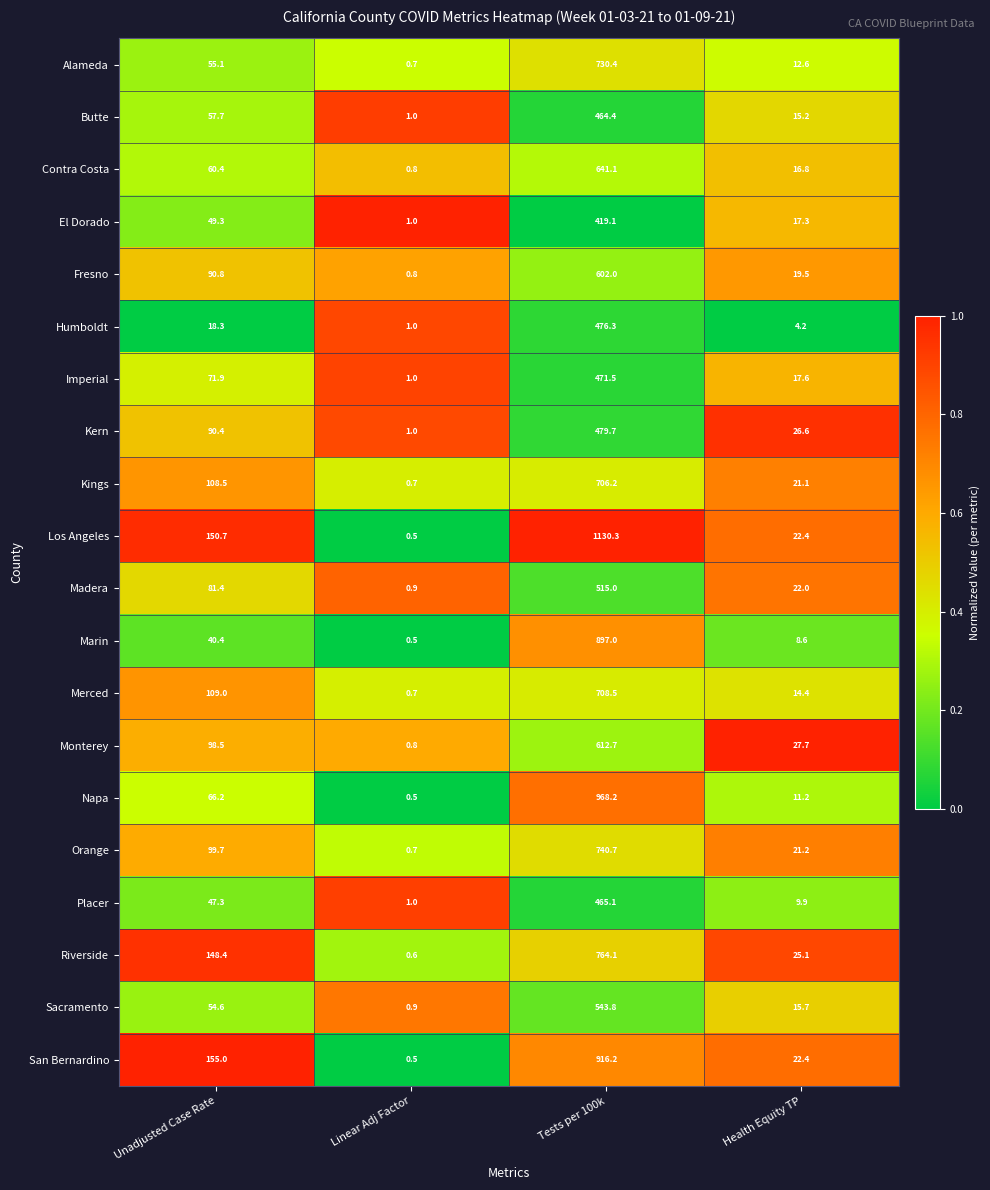

At which label is San Bernardino closest to 458?

Unadjusted Case Rate